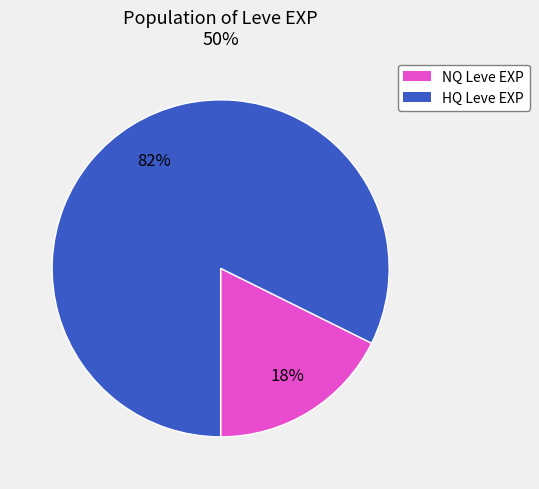

Does any single category account for the majority?

Yes